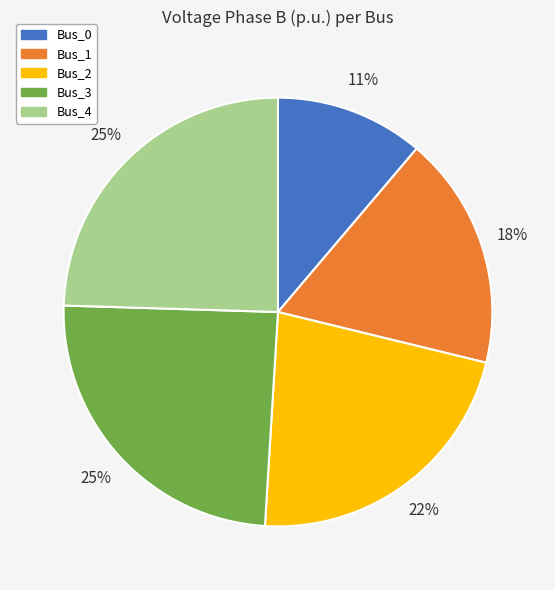

To the nearest percent, what is the average slice percentage?

20%